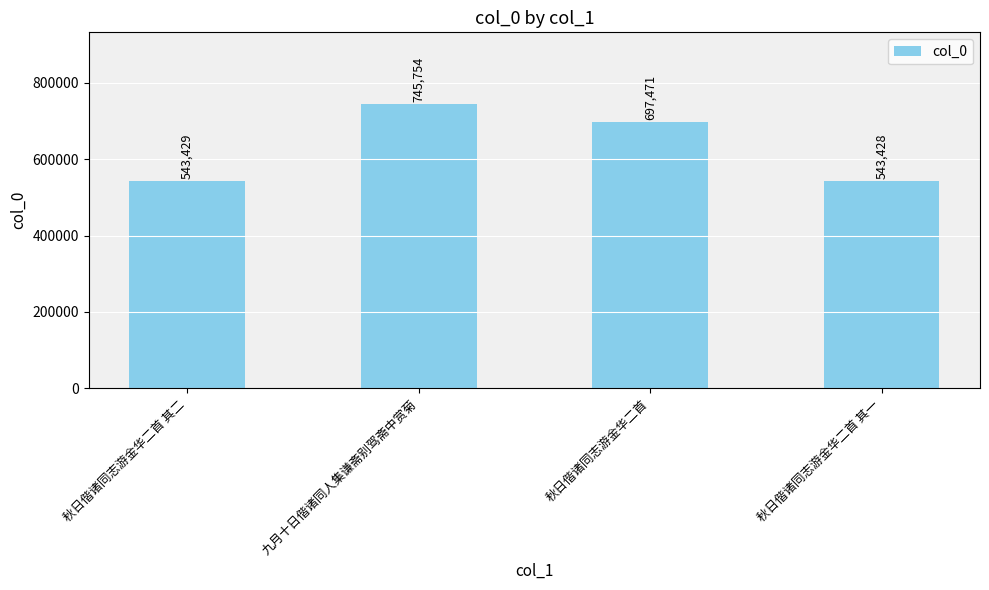

Between 秋日偕诸同志游金华二首 其一 and 秋日偕诸同志游金华二首, which is larger?

秋日偕诸同志游金华二首